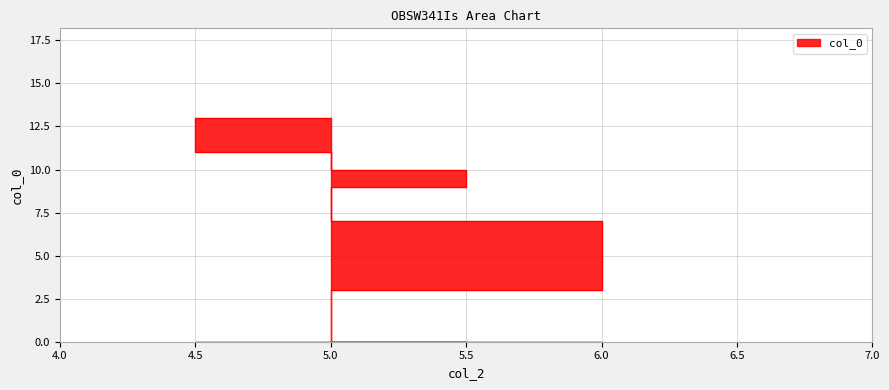

How many categories are shown in the chart?

7